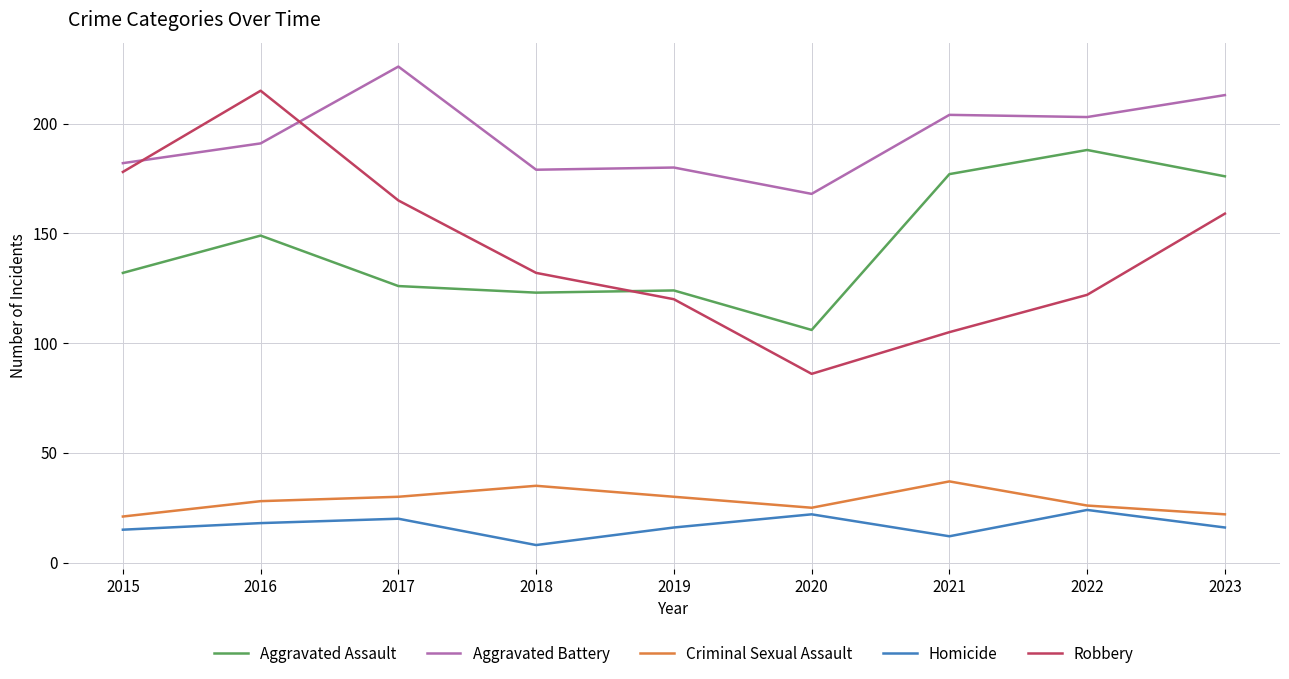

Reading left to right, what are all the values shown in this chart?

Aggravated Assault: 2015=132	2016=149	2017=126	2018=123	2019=124	2020=106	2021=177	2022=188	2023=176
Aggravated Battery: 2015=182	2016=191	2017=226	2018=179	2019=180	2020=168	2021=204	2022=203	2023=213
Criminal Sexual Assault: 2015=21	2016=28	2017=30	2018=35	2019=30	2020=25	2021=37	2022=26	2023=22
Homicide: 2015=15	2016=18	2017=20	2018=8	2019=16	2020=22	2021=12	2022=24	2023=16
Robbery: 2015=178	2016=215	2017=165	2018=132	2019=120	2020=86	2021=105	2022=122	2023=159